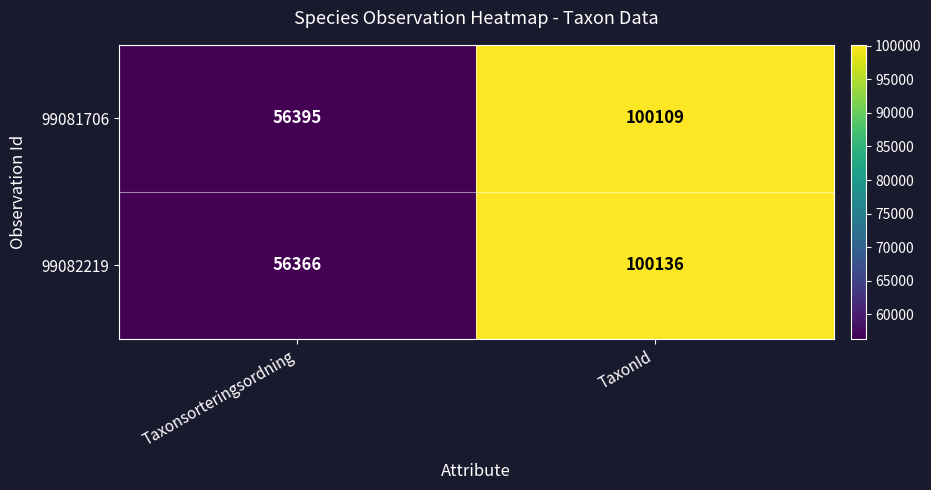

At Taxonsorteringsordning, list the series in order from smallest to largest.

99082219, 99081706